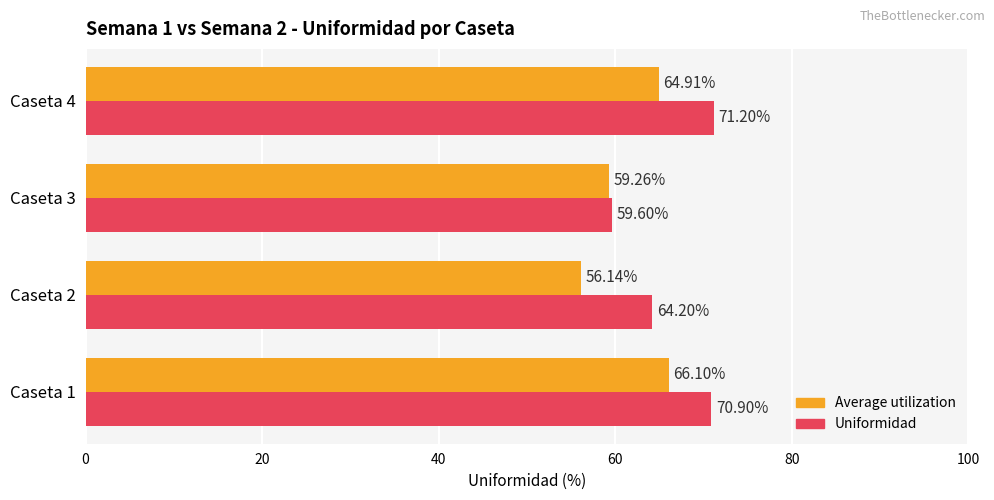

What is the spread (max minus min) of values at Caseta 3?

0.3